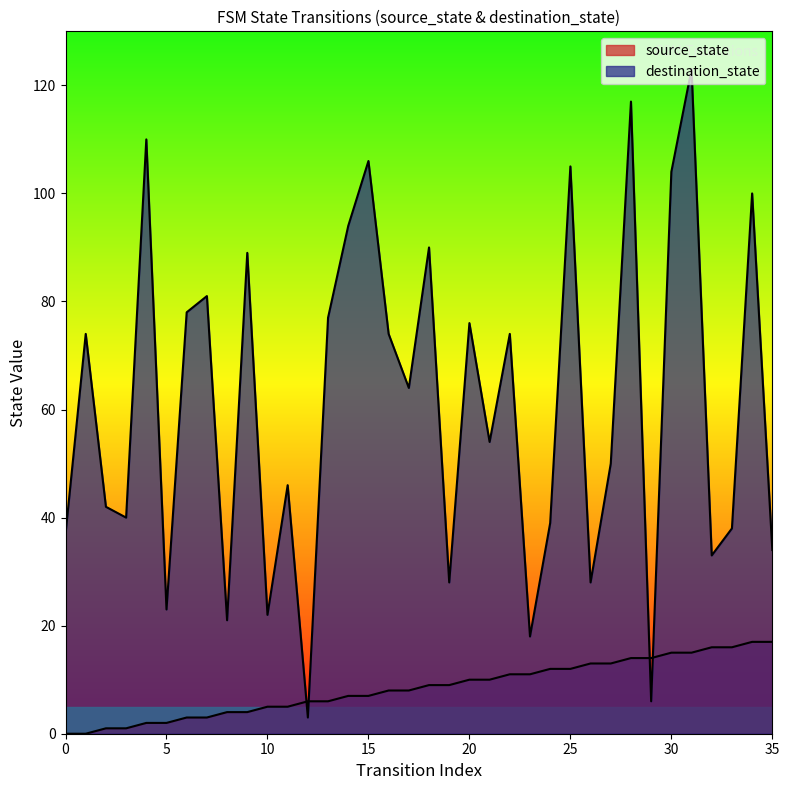

Reading right to left, what are all the values shown in this chart?

source_state: 17	17	16	16	15	15	14	14	13	13	12	12	11	11	10	10	9	9	8	8	7	7	6	6	5	5	4	4	3	3	2	2	1	1	0	0
destination_state: 34	100	38	33	123	104	6	117	50	28	105	39	18	74	54	76	28	90	64	74	106	94	77	3	46	22	89	21	81	78	23	110	40	42	74	37